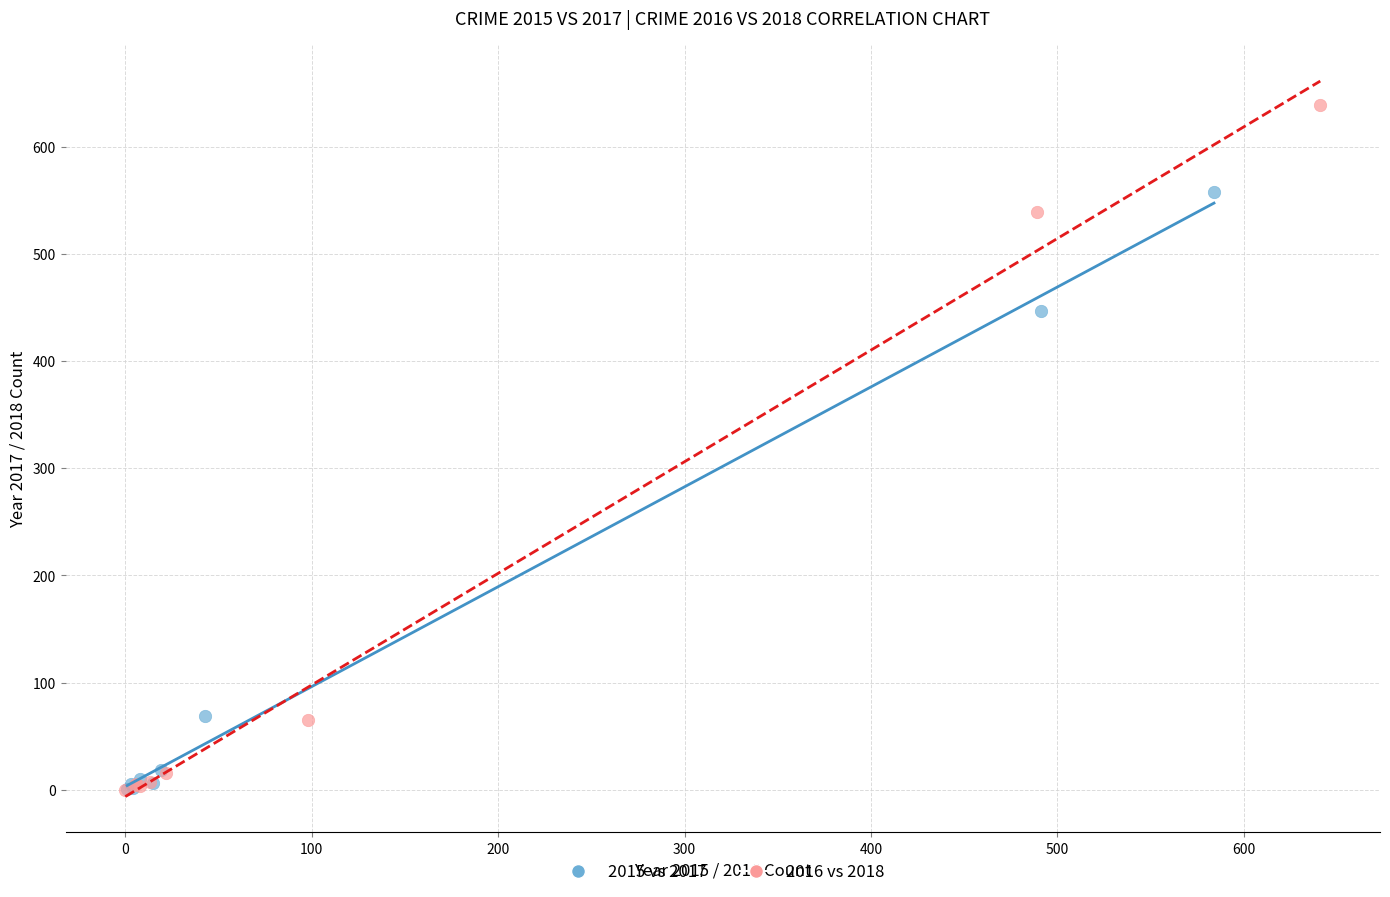

What are all the series names shown in the legend?

2015 vs 2017, 2016 vs 2018